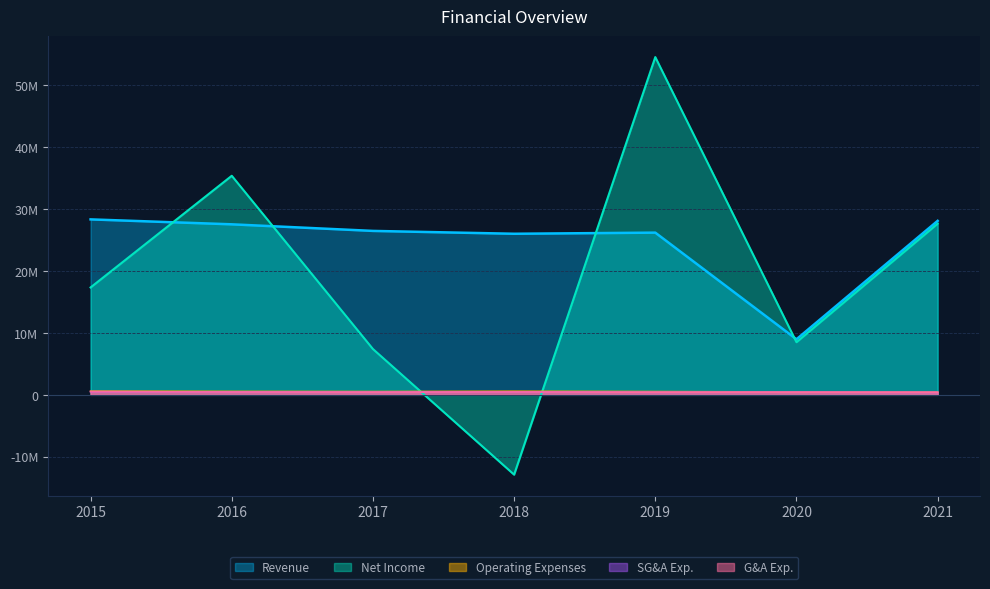

What is the value of the Net Income point at the 5th from the left?

54519660